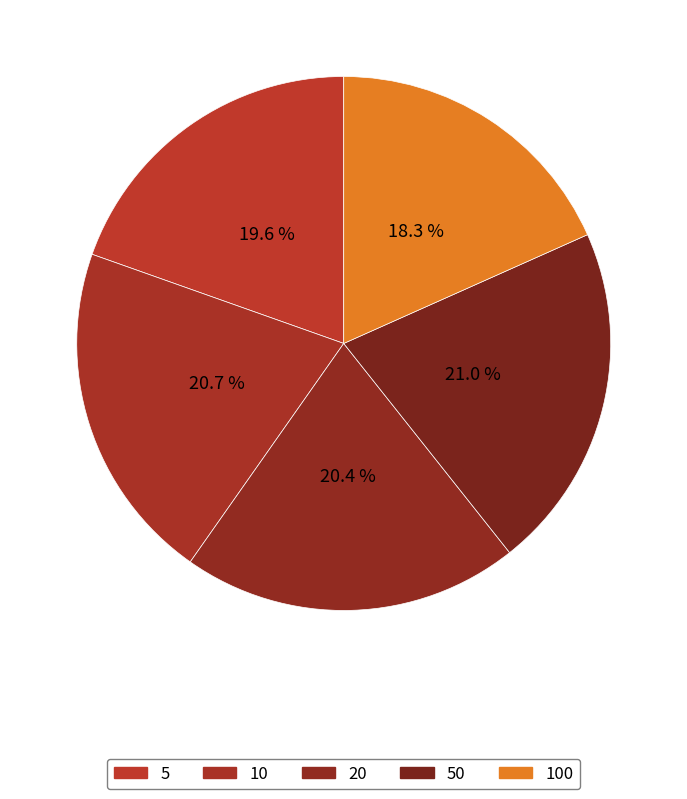

Rank the categories by value from highest to lowest.

50, 10, 20, 5, 100